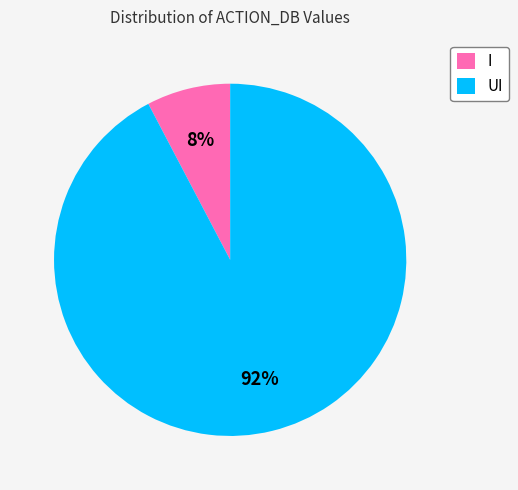

Is there any slice that represents more than half of the pie?

Yes